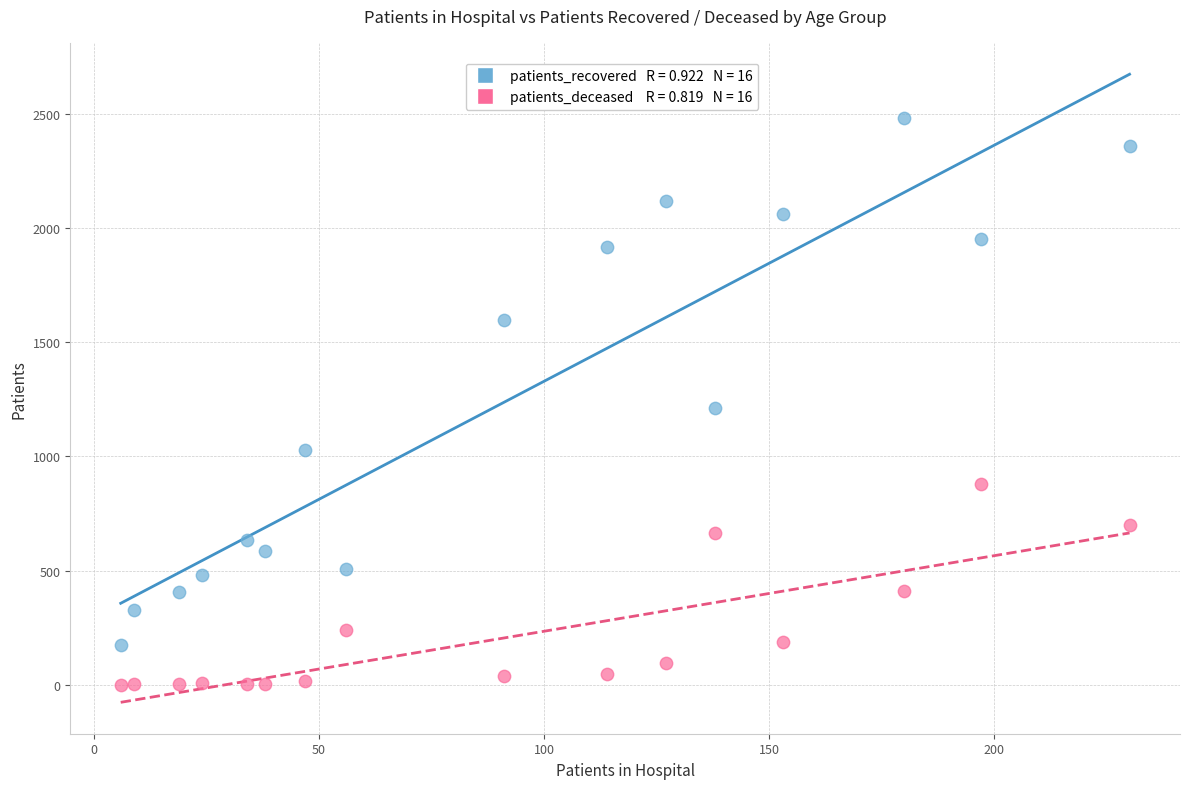

Across all data points, what is the range of X values (max minus min)?

224